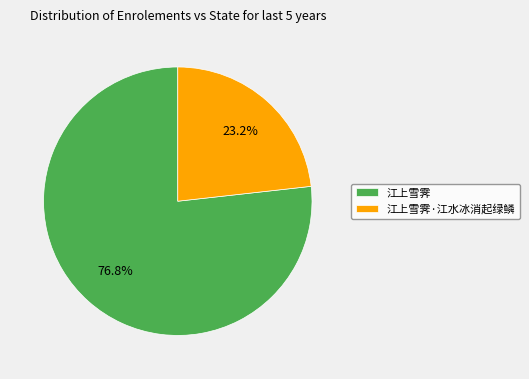

How many slices are in this pie chart?

2